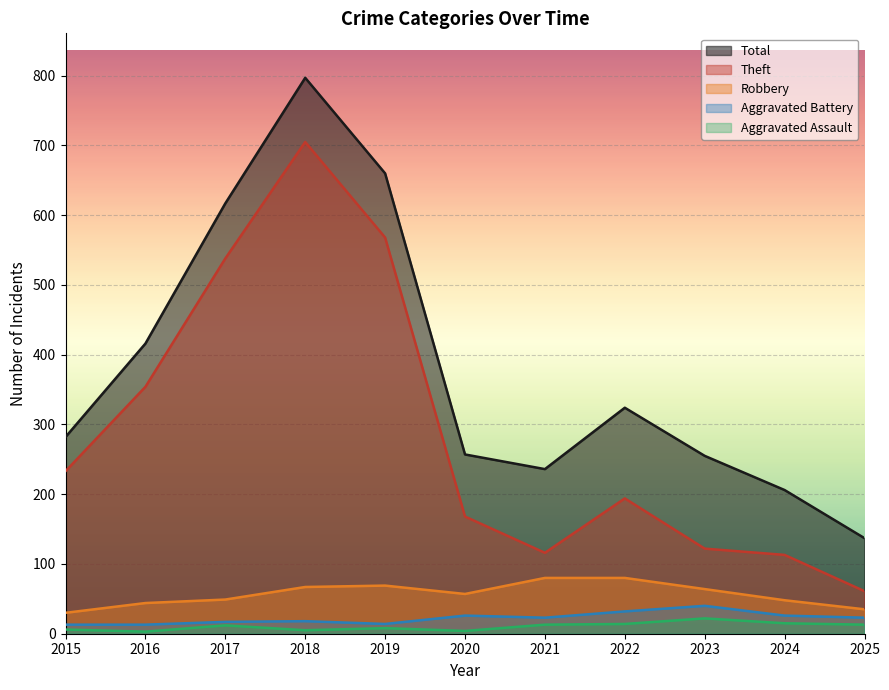

True or false: Robbery and Aggravated Assault cross at least once.

False